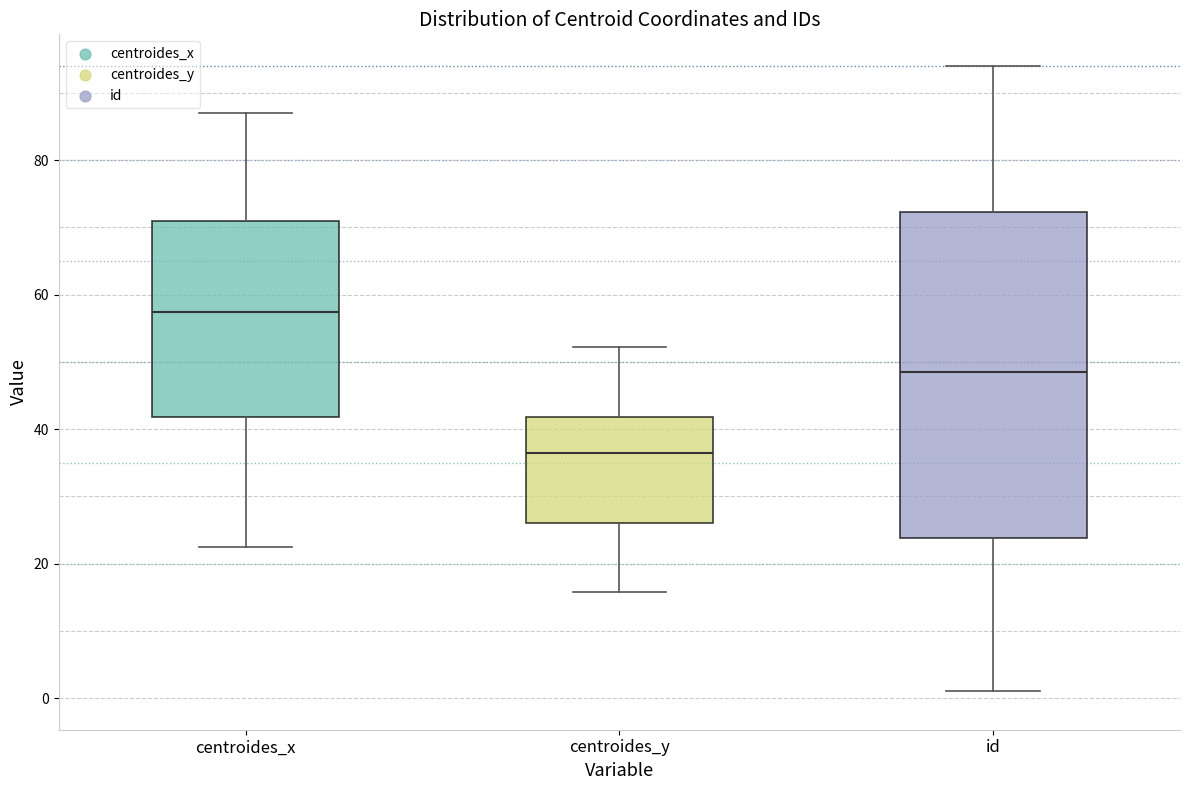

Comparing the boxes themselves (not the whiskers), which one is the tallest?

id